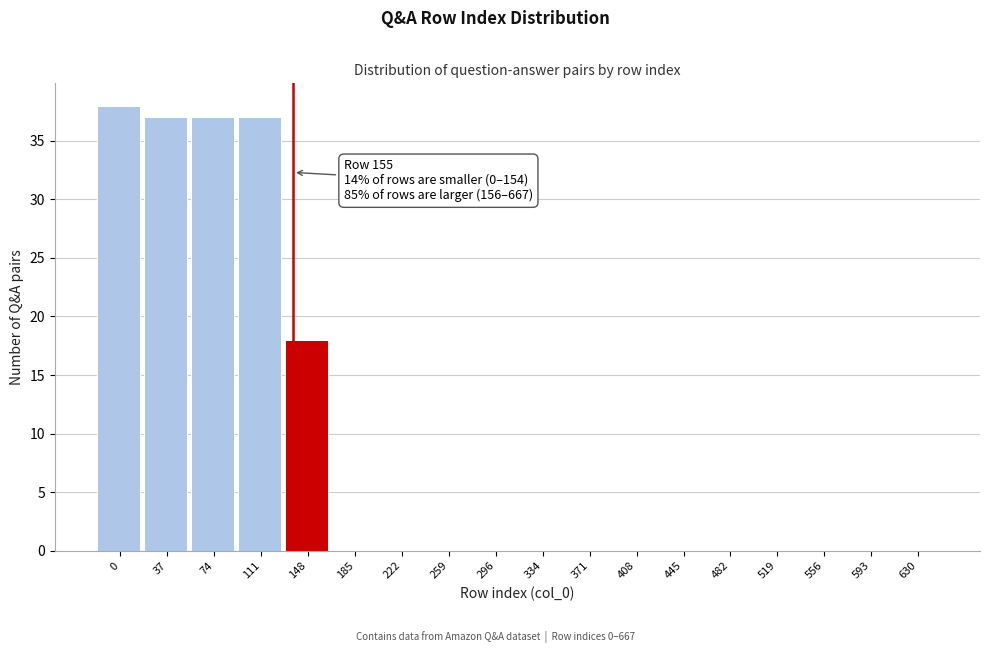

Reading right to left, transcribe all the data shown in this chart.

630=0	593=0	556=0	519=0	482=0	445=0	408=0	371=0	334=0	296=0	259=0	222=0	185=0	148=18	111=37	74=37	37=37	0=38